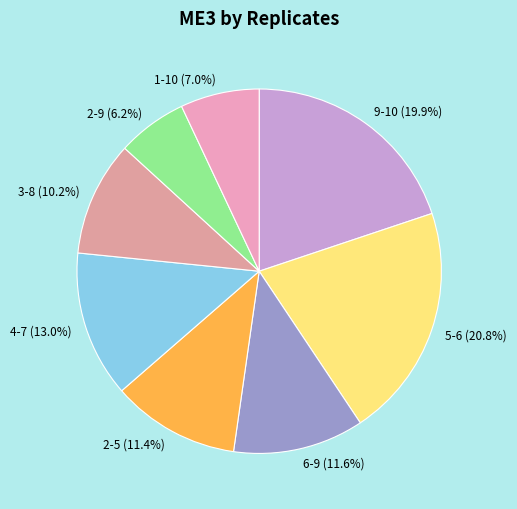

How many slices are in this pie chart?

8